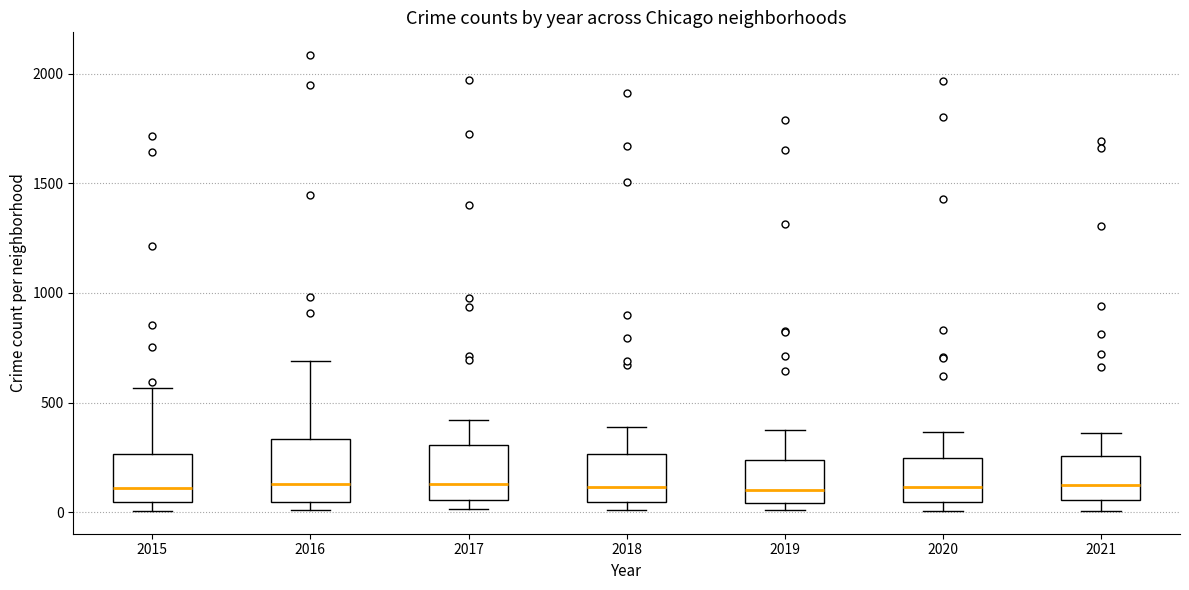

Where does the upper whisker of the box at x = 2021 end on the y-axis? The values are not printed on the chart, so give them approximately, as read against the axis.

350